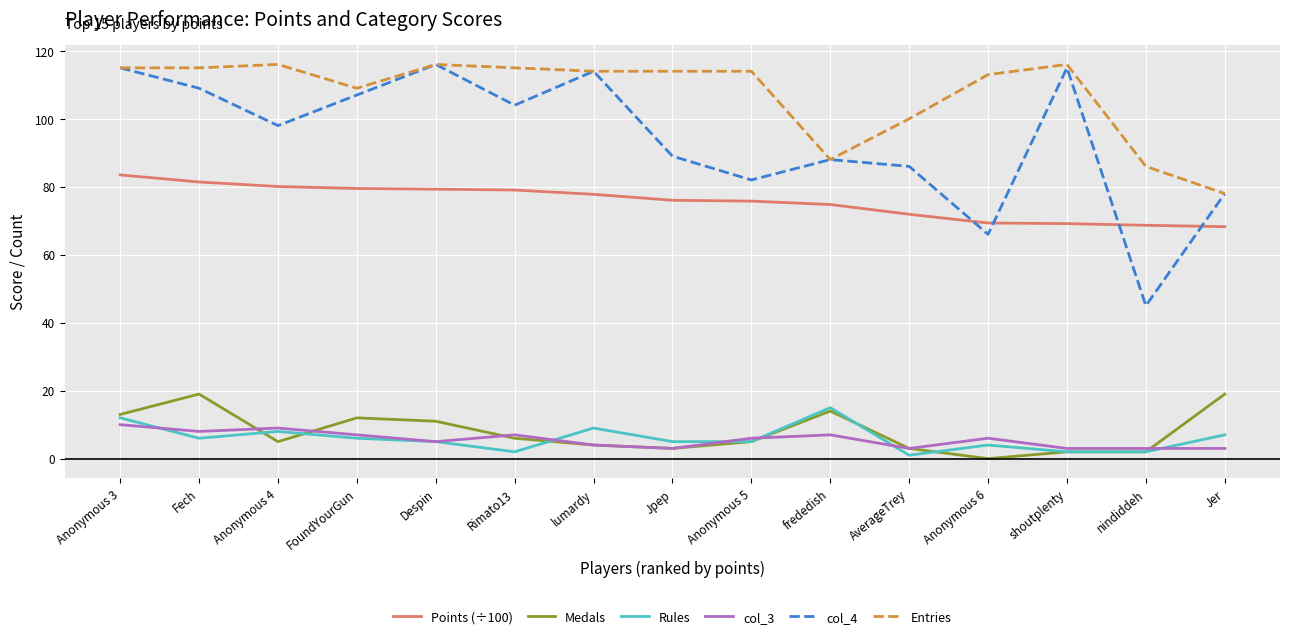

At which category does Rules reach its first local peak?

Anonymous 4